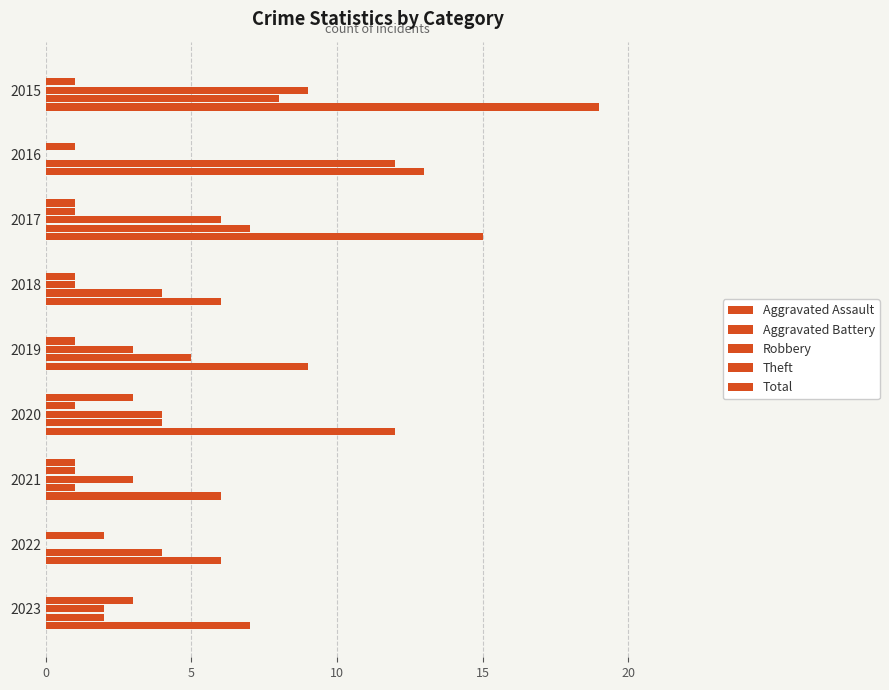

Which series has the widest spread of values?

Total